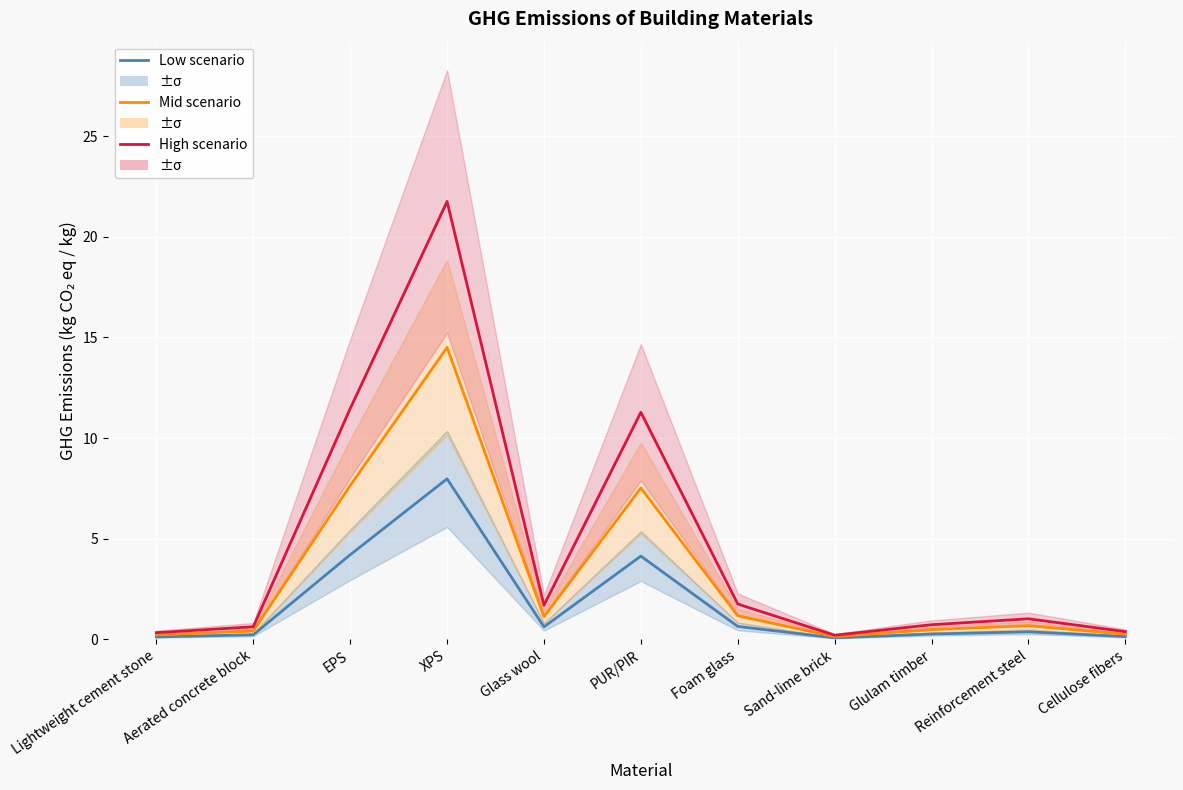

What is the label of the 7th point from the left?

Foam glass